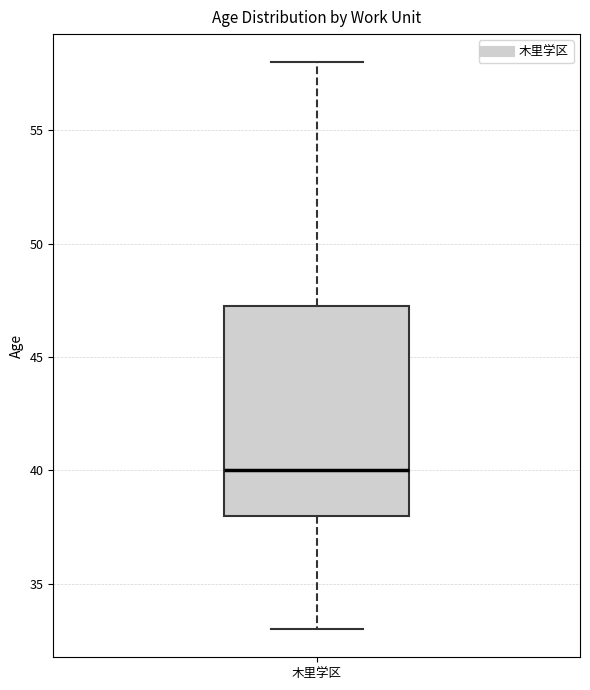

Where does the lower whisker of the box for 木里学区 end on the y-axis? The values are not printed on the chart, so give them approximately, as read against the axis.

33.0